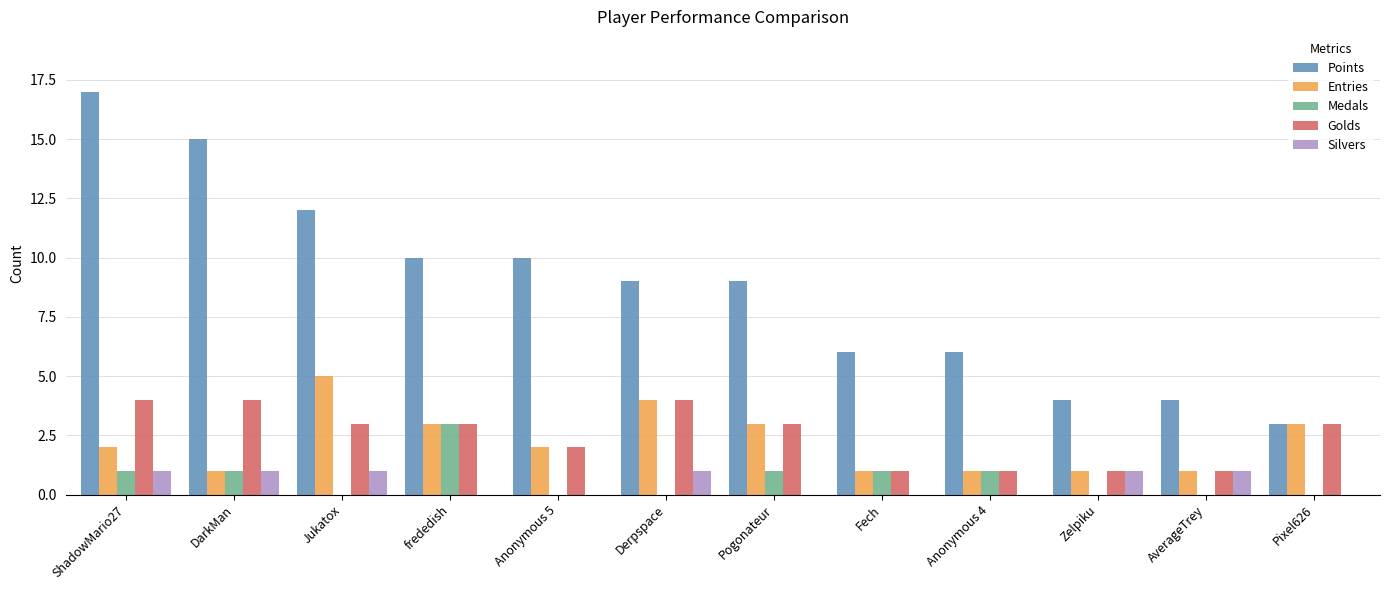

At which category is the sum across all series the highest?

ShadowMario27